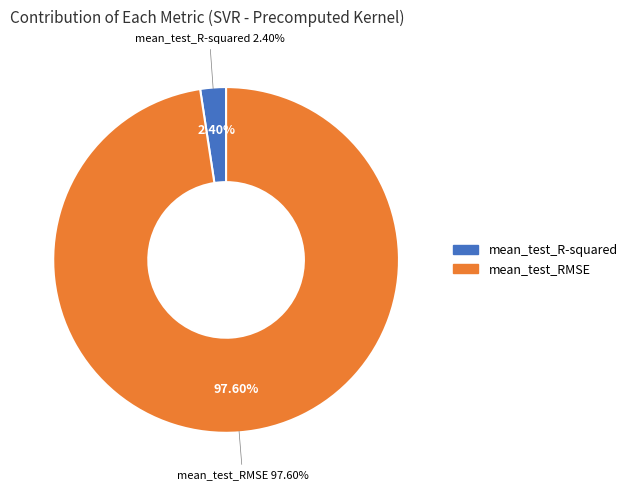

Rank the categories by value from lowest to highest.

mean_test_R-squared, mean_test_RMSE